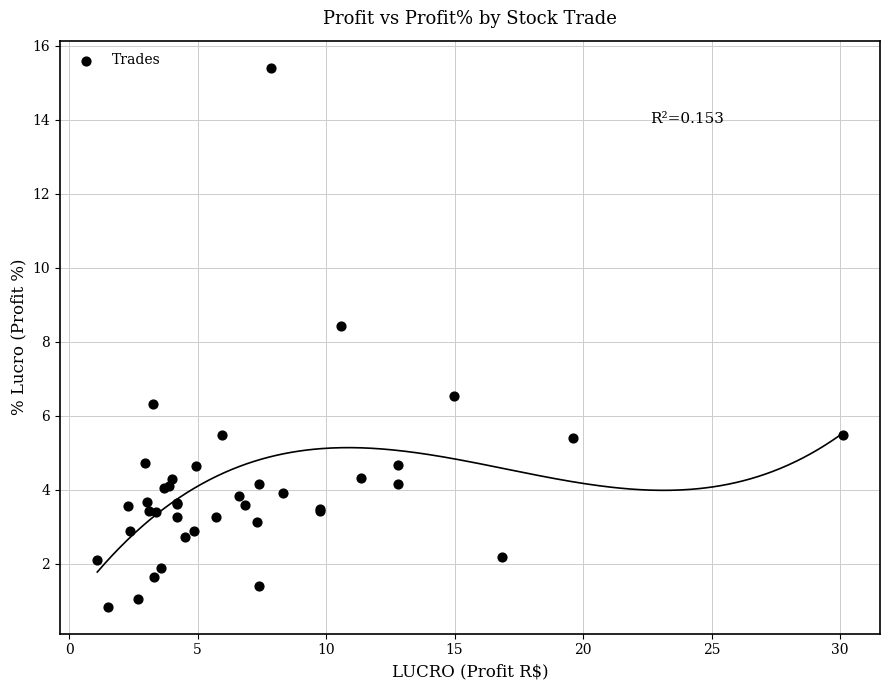

What Y value in the scatter plot is closest to 8?

8.4